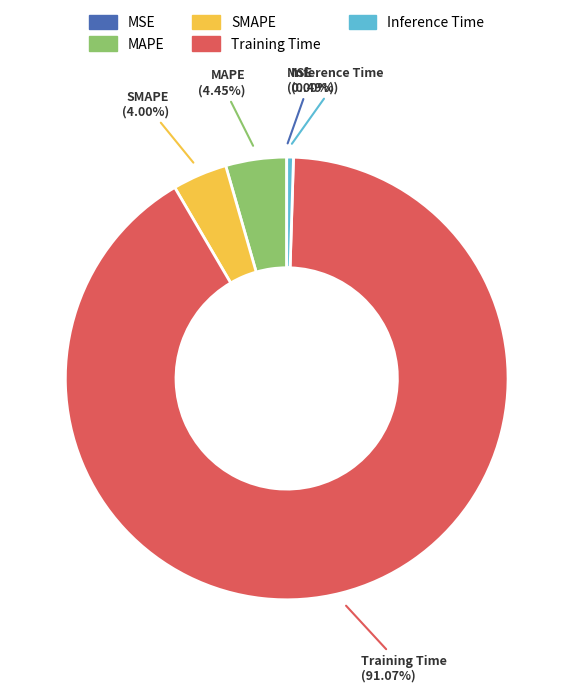

Is the sum of Training Time and MAPE greater than half?

Yes